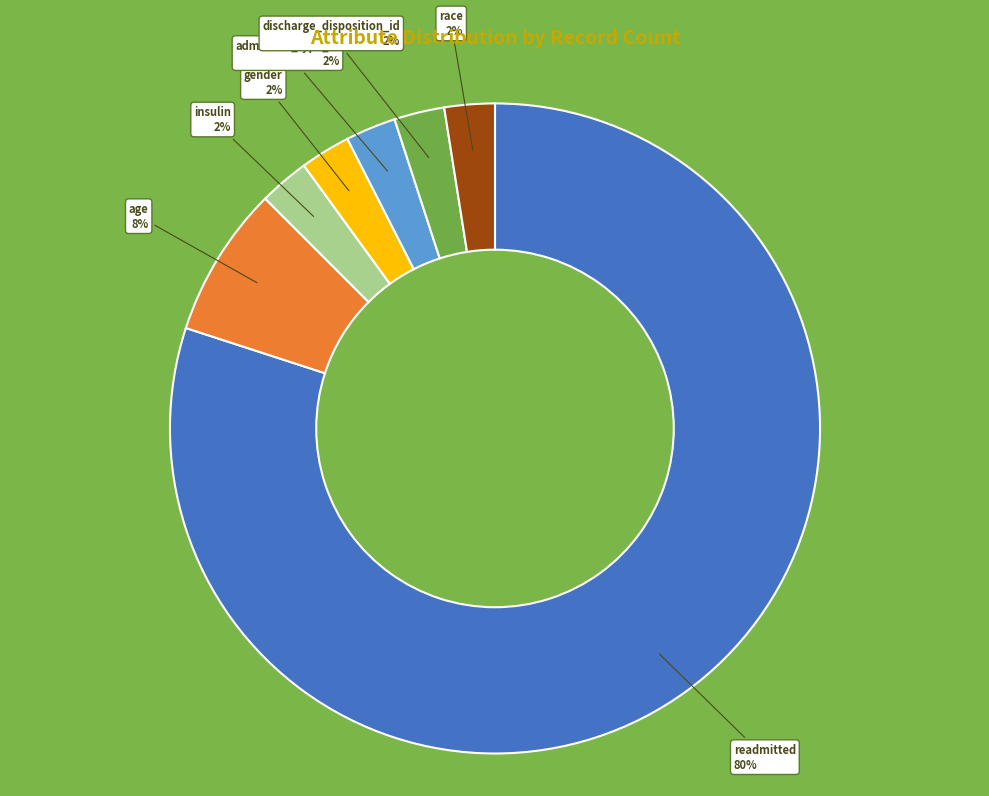

Is there a majority slice in this chart?

Yes